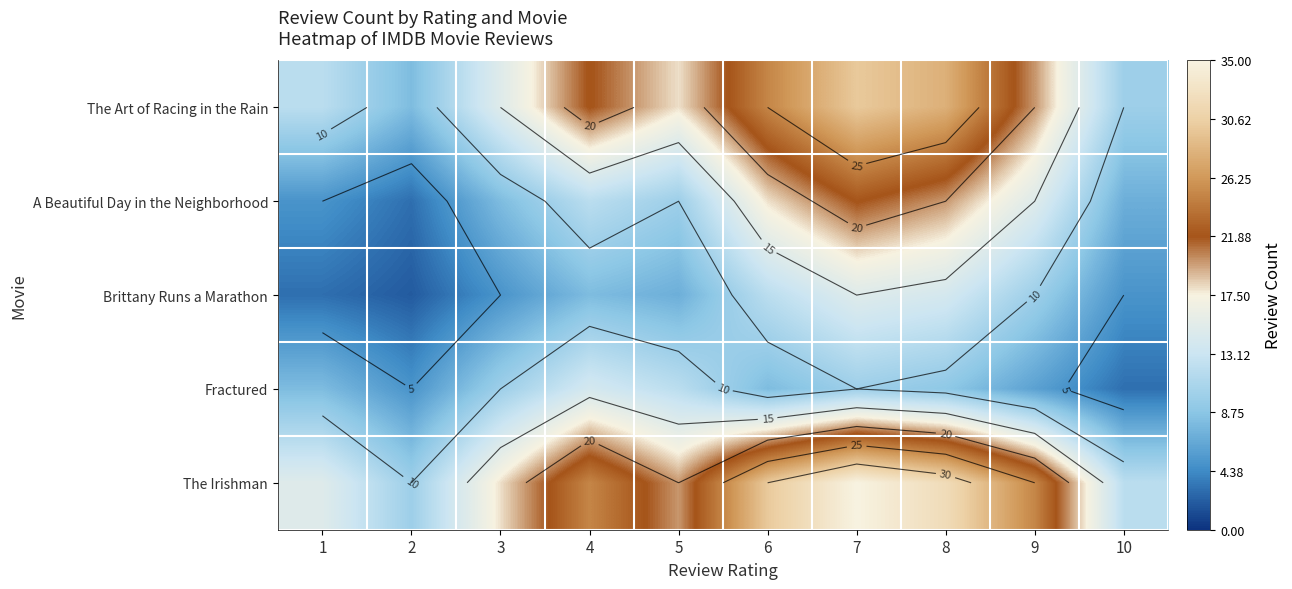

Is it true that Brittany Runs a Marathon equals 17 at 9?

False